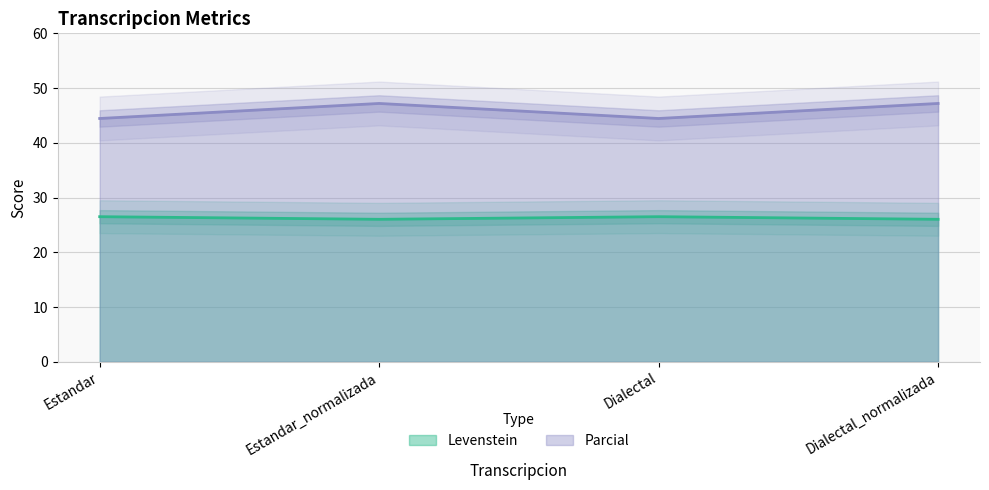

In Parcial, how many points are higher than both neighbors (excluding endpoints)?

1